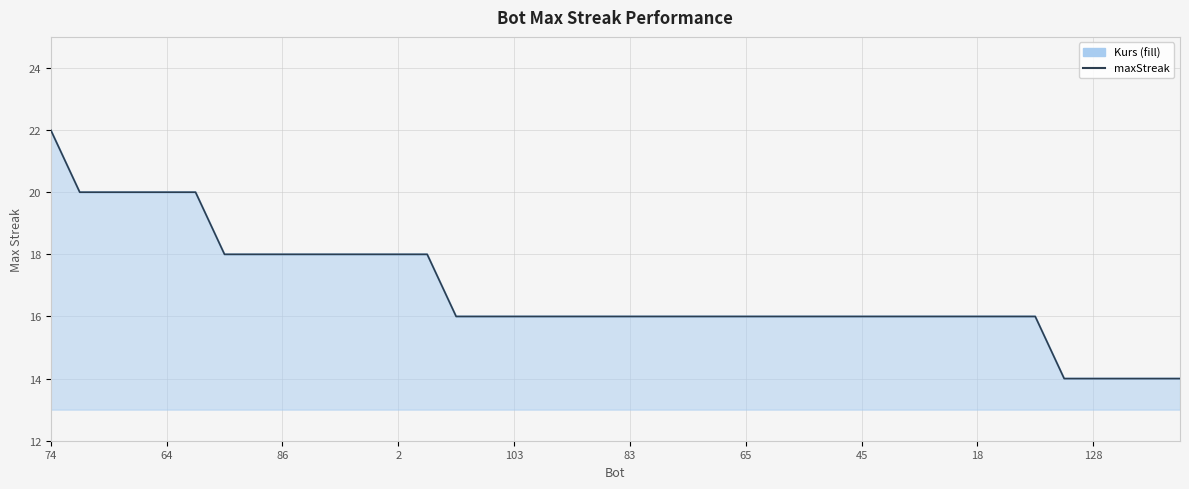

At which category is the sum across all series the highest?

74